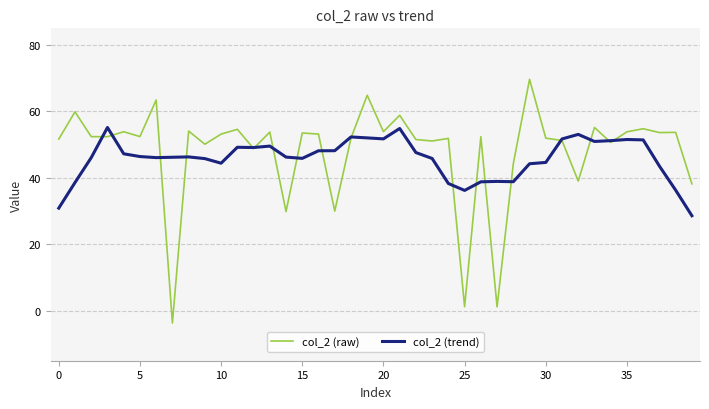

What is the highest value of the col_2 (raw) series?

69.7